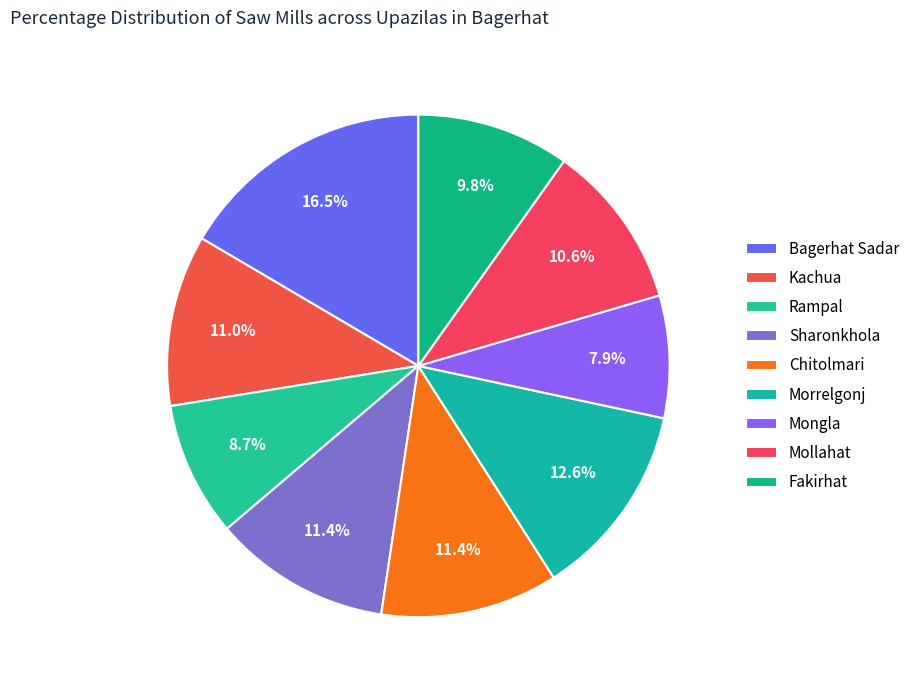

Count the number of slices in the pie.

9